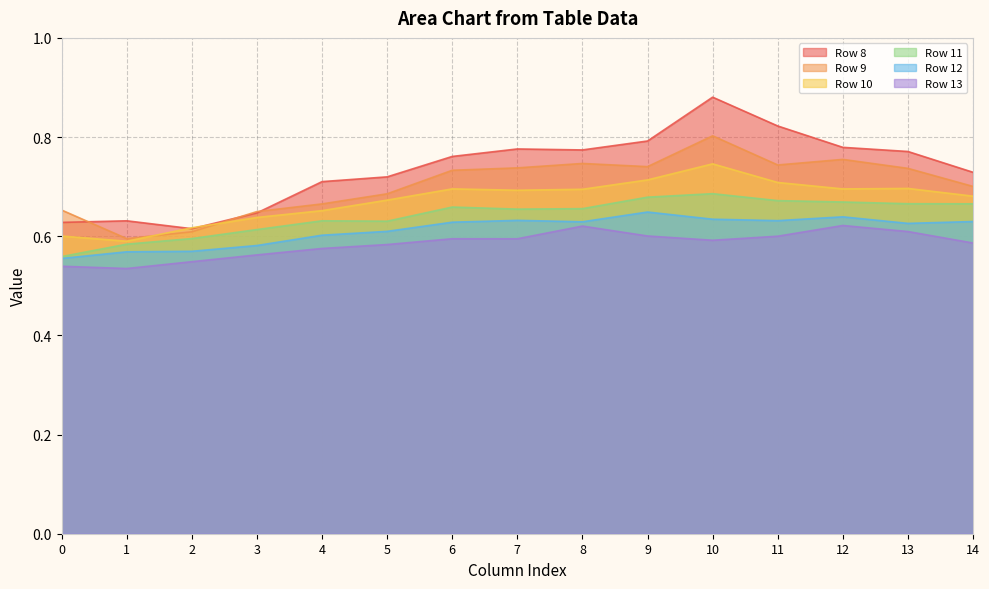

Reading right to left, what are all the values shown in this chart?

Row 8: 0.7	0.8	0.8	0.8	0.9	0.8	0.8	0.8	0.8	0.7	0.7	0.6	0.6	0.6	0.6
Row 9: 0.7	0.7	0.8	0.7	0.8	0.7	0.7	0.7	0.7	0.7	0.7	0.6	0.6	0.6	0.7
Row 10: 0.7	0.7	0.7	0.7	0.7	0.7	0.7	0.7	0.7	0.7	0.7	0.6	0.6	0.6	0.6
Row 11: 0.7	0.7	0.7	0.7	0.7	0.7	0.7	0.7	0.7	0.6	0.6	0.6	0.6	0.6	0.6
Row 12: 0.6	0.6	0.6	0.6	0.6	0.6	0.6	0.6	0.6	0.6	0.6	0.6	0.6	0.6	0.6
Row 13: 0.6	0.6	0.6	0.6	0.6	0.6	0.6	0.6	0.6	0.6	0.6	0.6	0.5	0.5	0.5